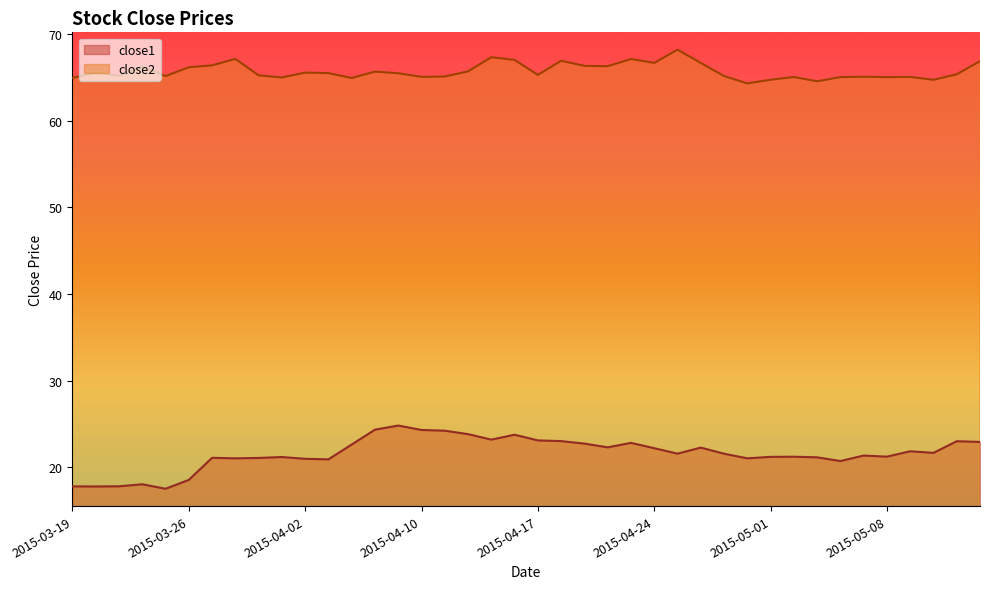

True or false: close2 and close1 intersect in this chart.

False